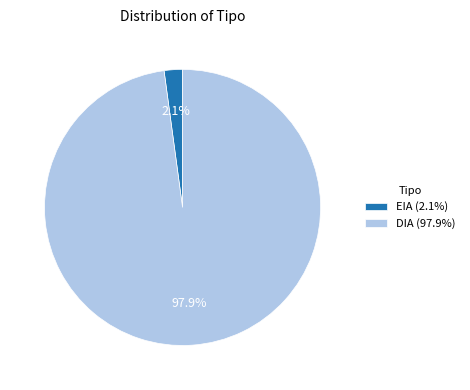

The DIA slice represents 98% of the pie. True or false?

True